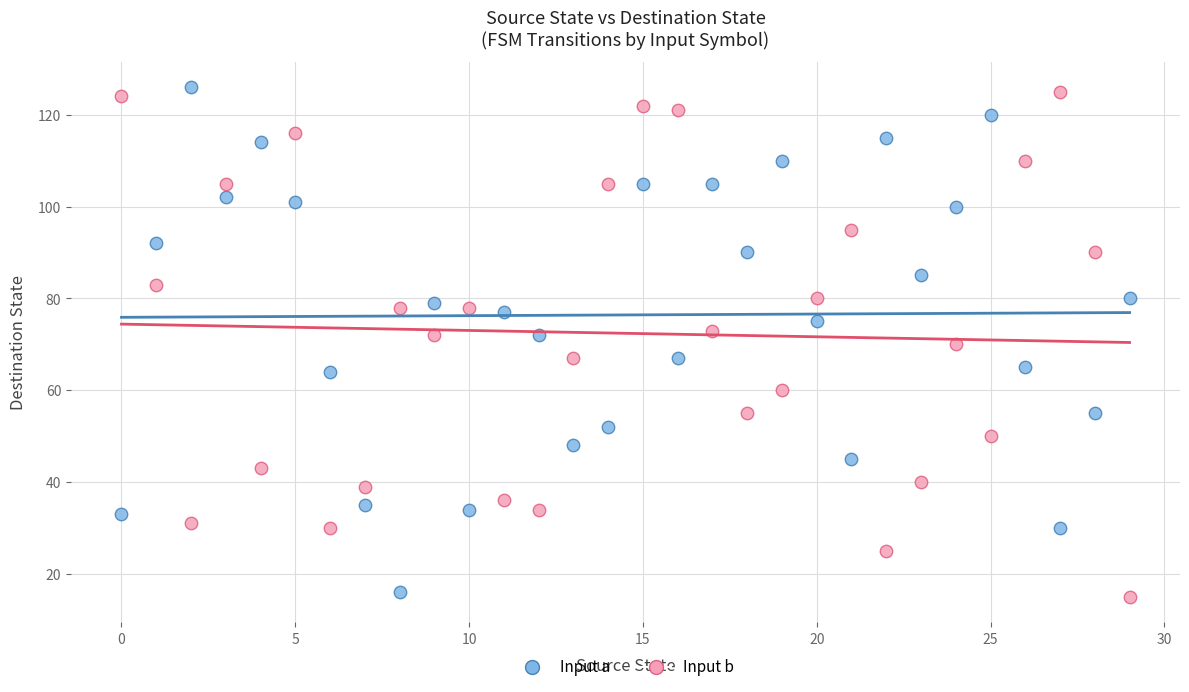

Which series contains the lowest Y value?

Input b